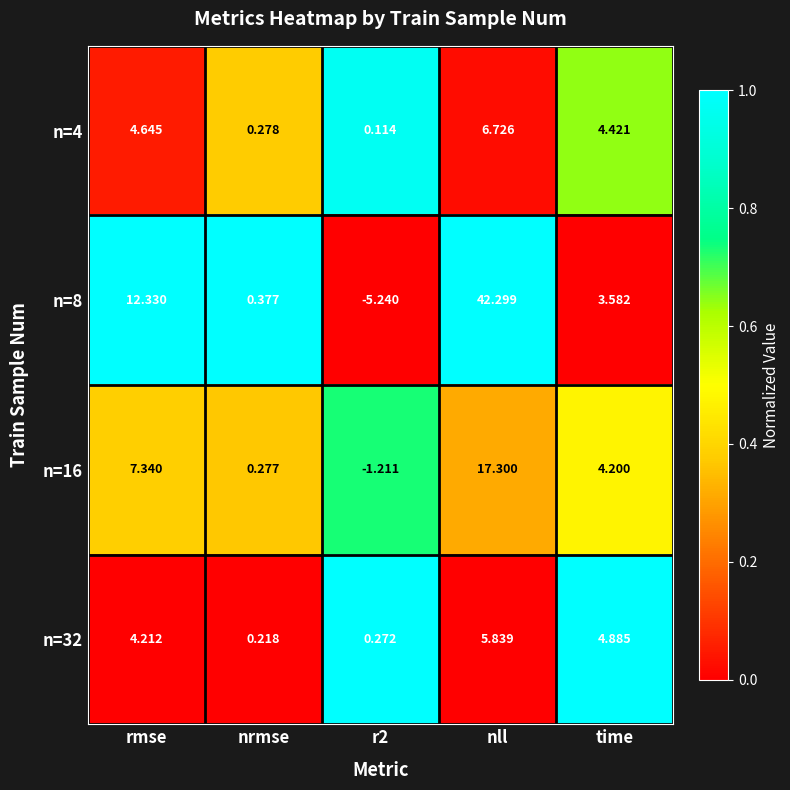

At which label does n=4 first exceed 4?

rmse